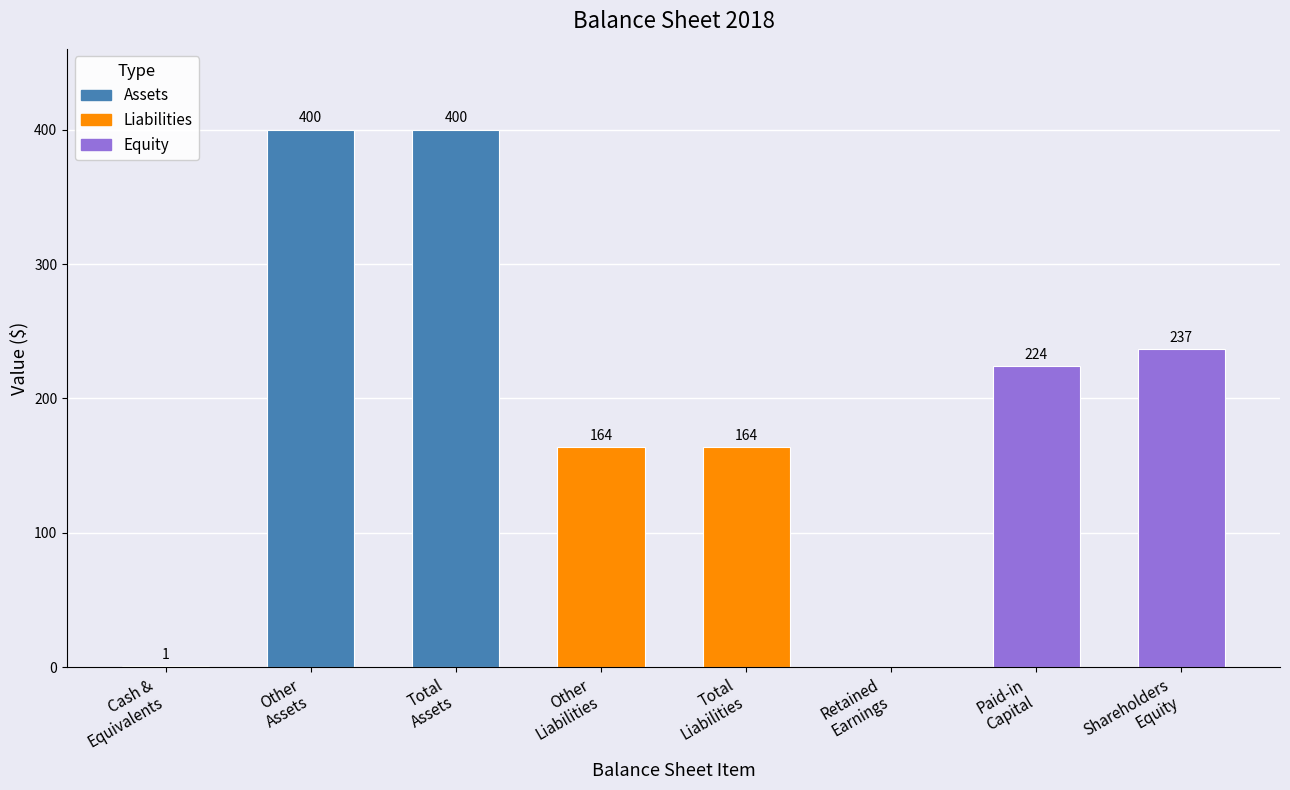

What is the sum of all values?

1590